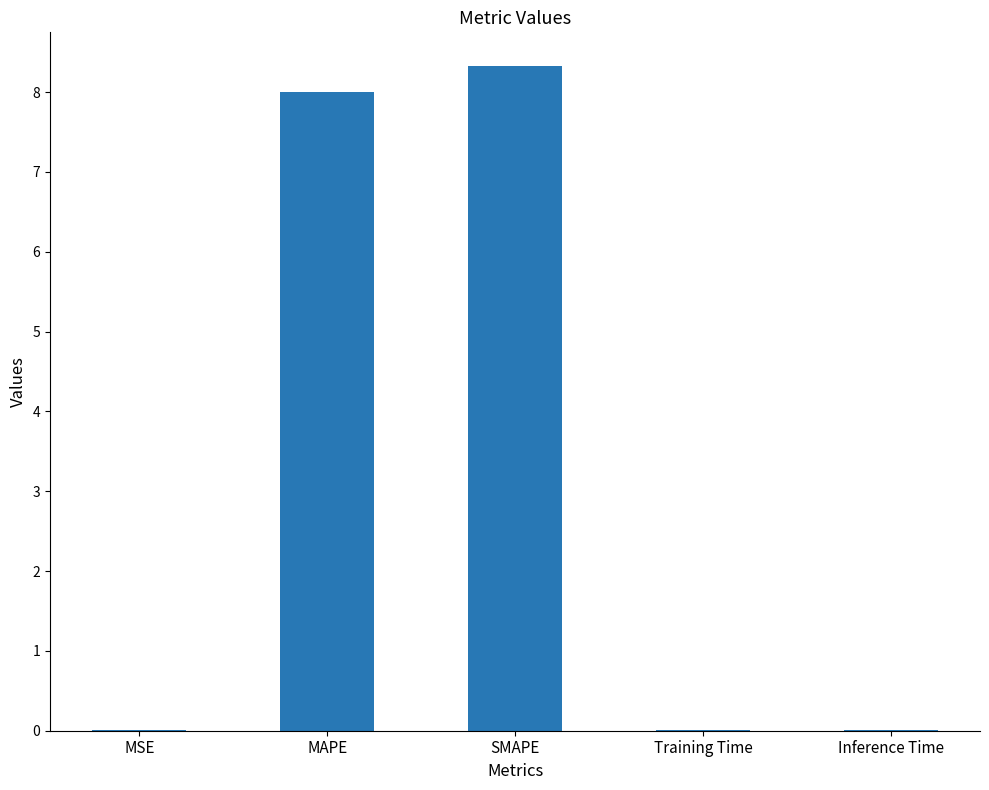

True or false: the data shows 8.3 at SMAPE.

True